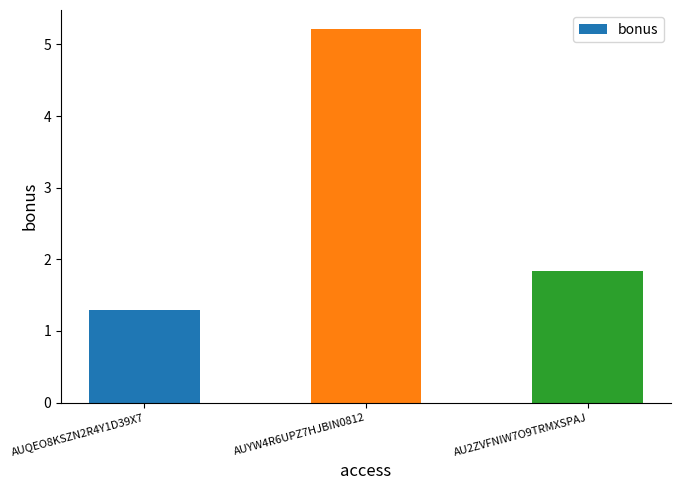

The chart shows a value of 1.8 at AU2ZVFNIW7O9TRMXSPAJ. True or false?

True